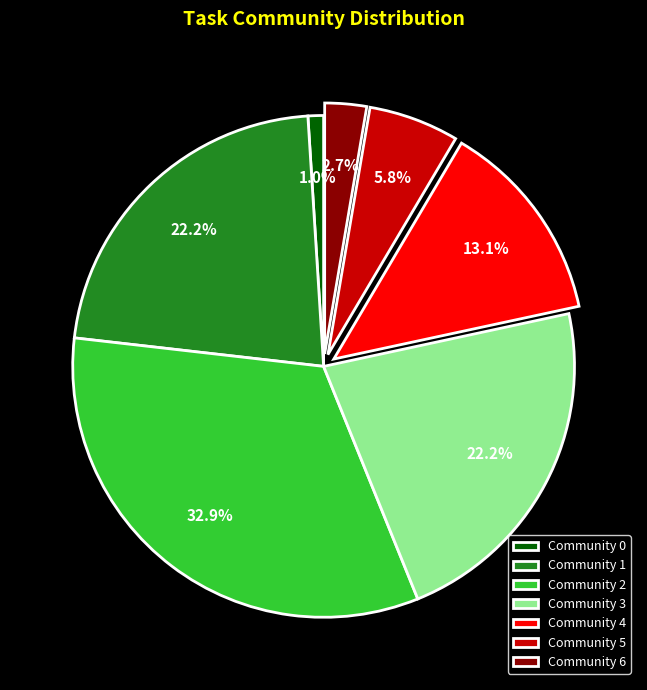

What is the ratio of the value at Community 3 to the value at Community 5?

3.8